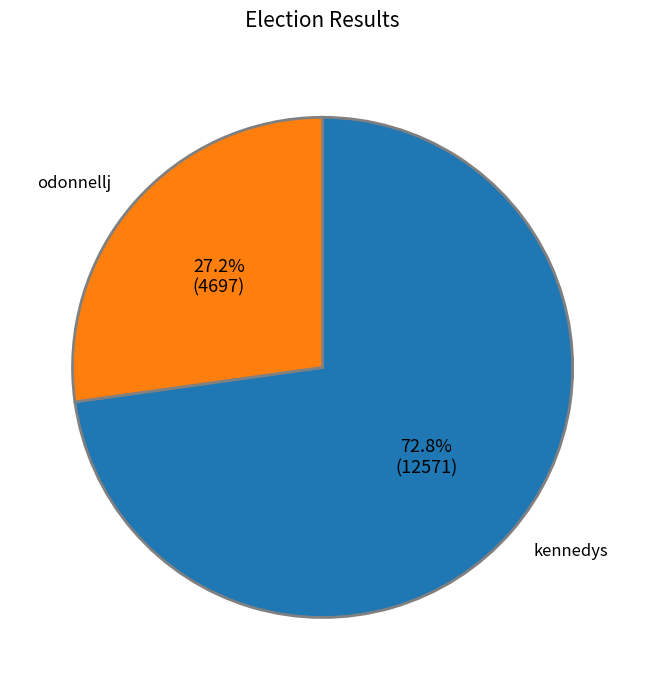

What is the ratio of the value at odonnellj to the value at kennedys?

0.4